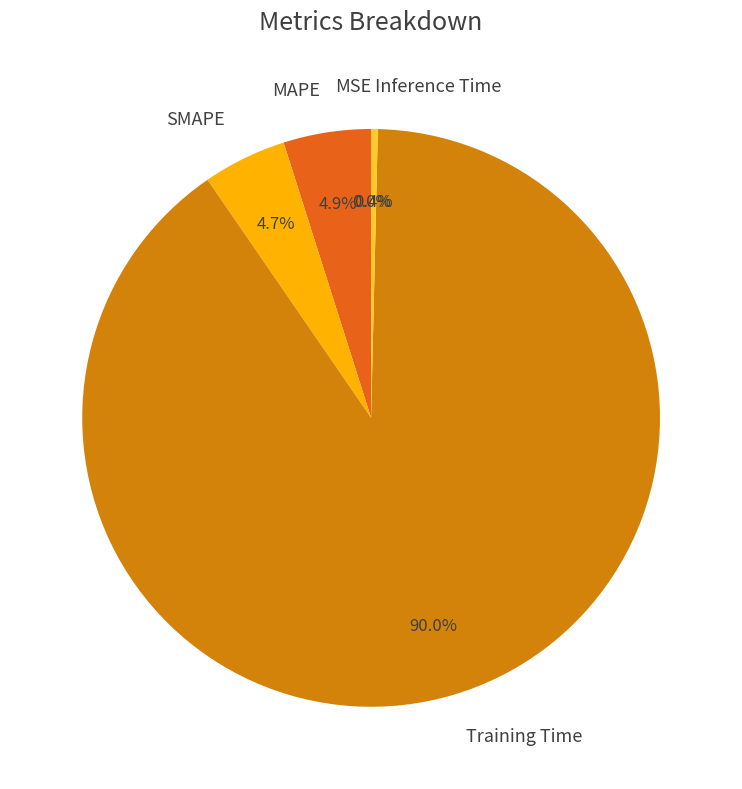

Combined, do Inference Time and SMAPE account for over 50%?

No